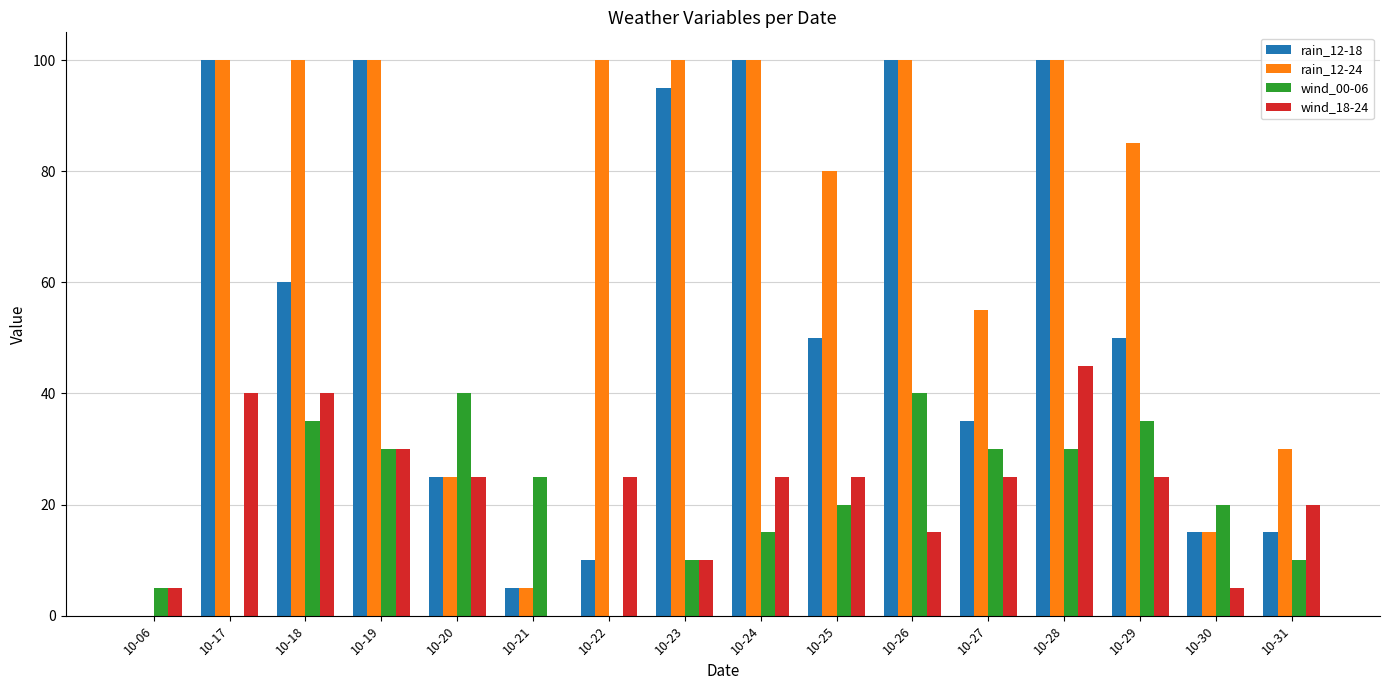

The rain_12-24 series shows 100 at 10-17. True or false?

True